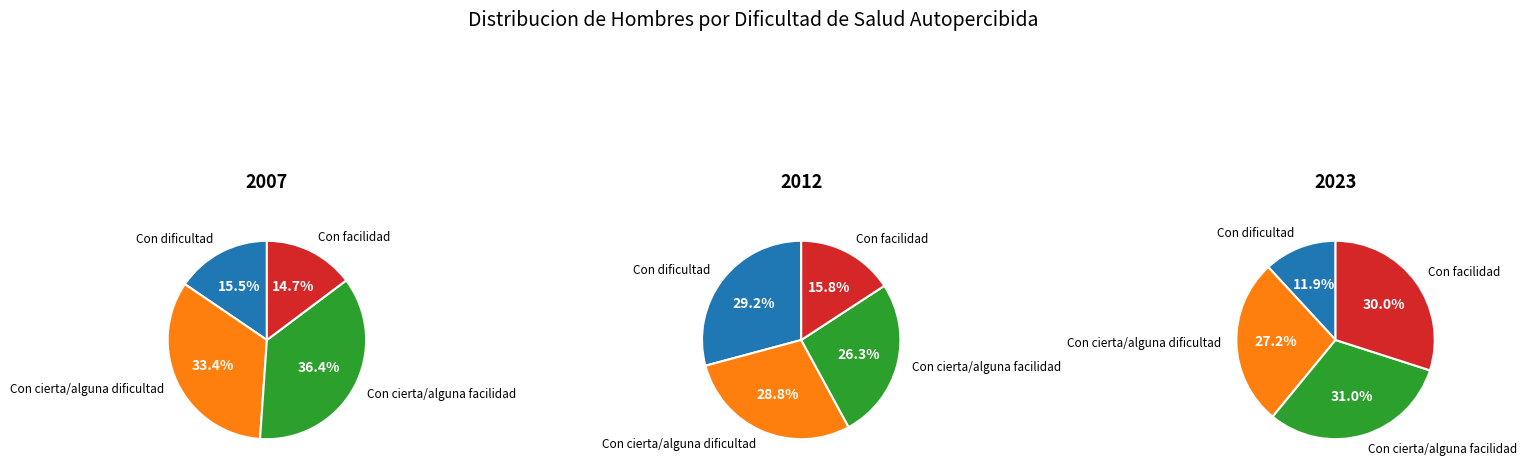

To the nearest percent, what portion does Con dificultad represent?

12%